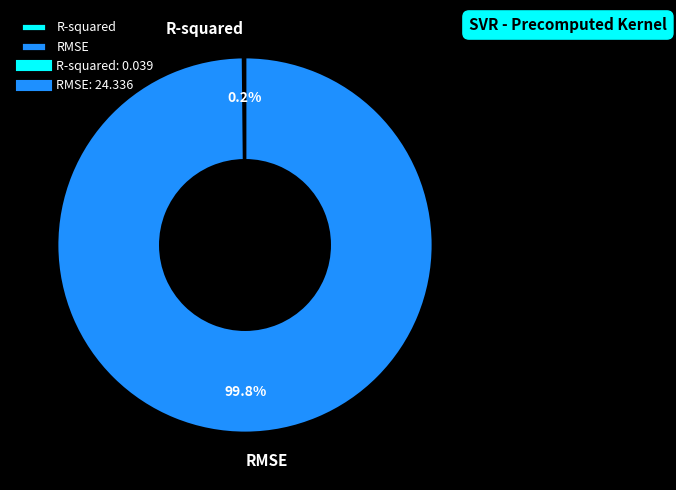

What portion of the pie excludes RMSE?

0.2%